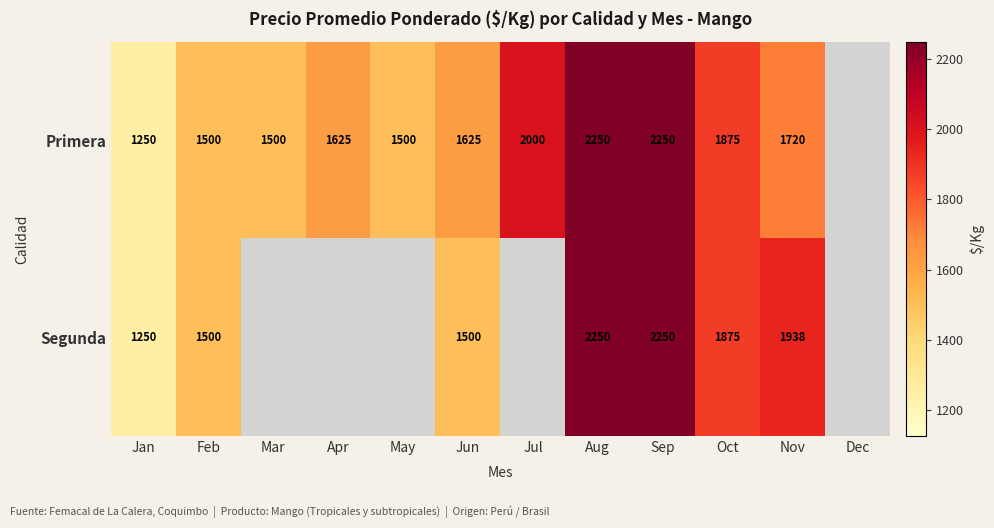

The Primera series shows 1067 at Apr. True or false?

False